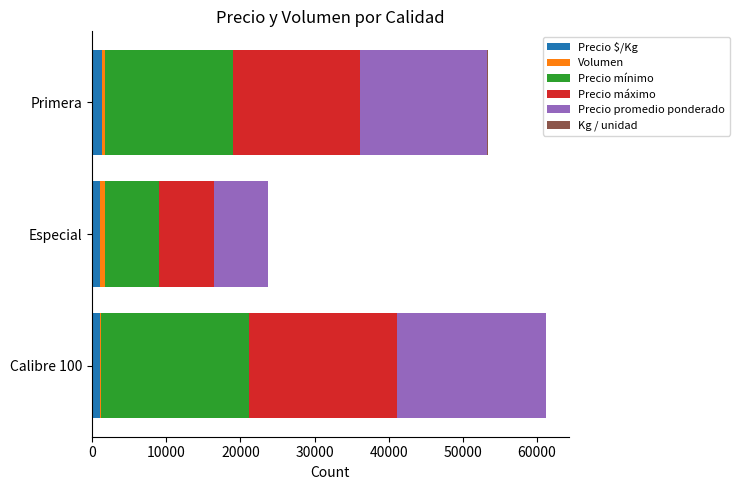

At which category is the sum across all series the highest?

Calibre 100